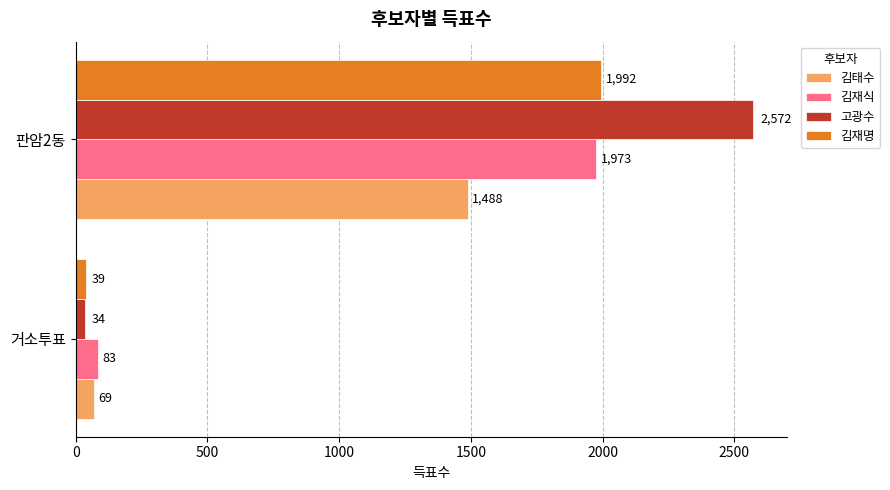

What is the approximate value of 고광수 at 판암2동?

2572